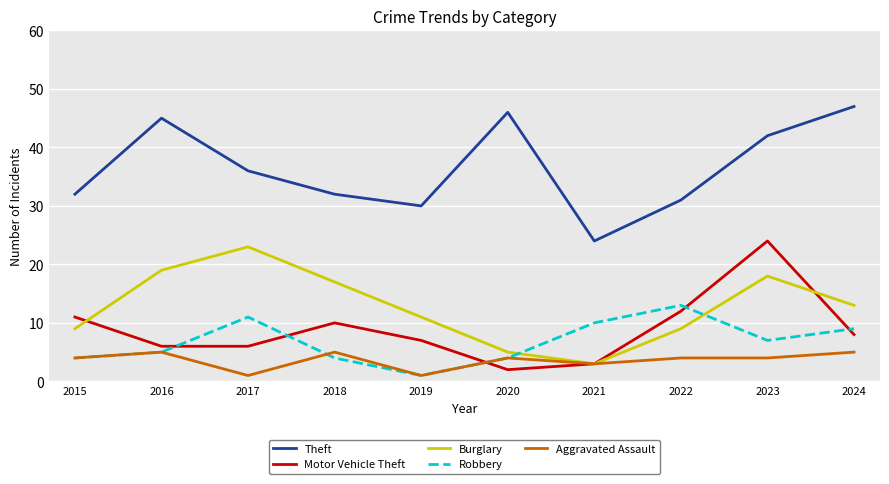

The Theft series shows 14 at 2023. True or false?

False